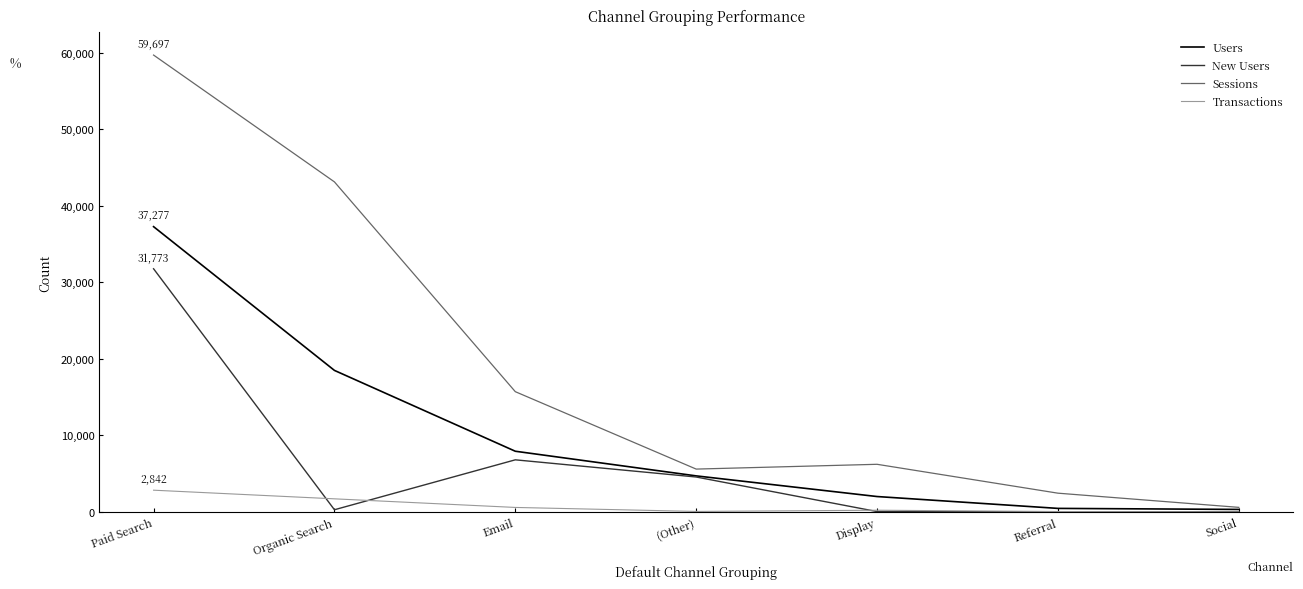

Which category has the lowest value in the Sessions series?

Social